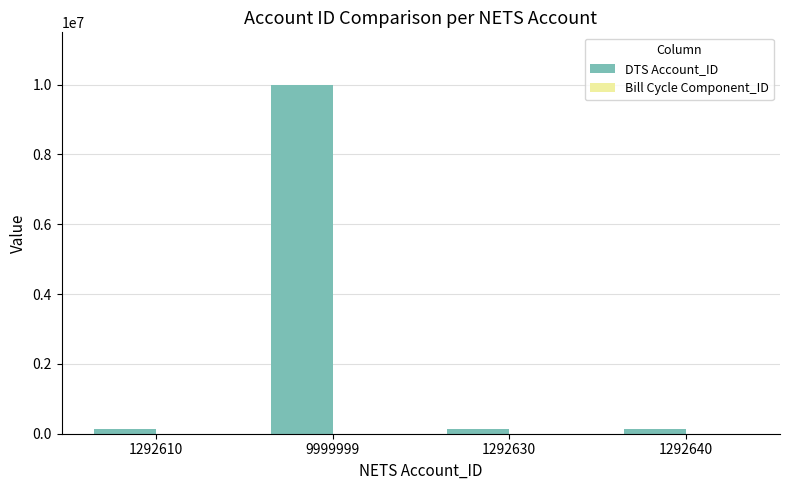

Between 1292610 and 9999999, which series saw the biggest shift?

DTS Account_ID